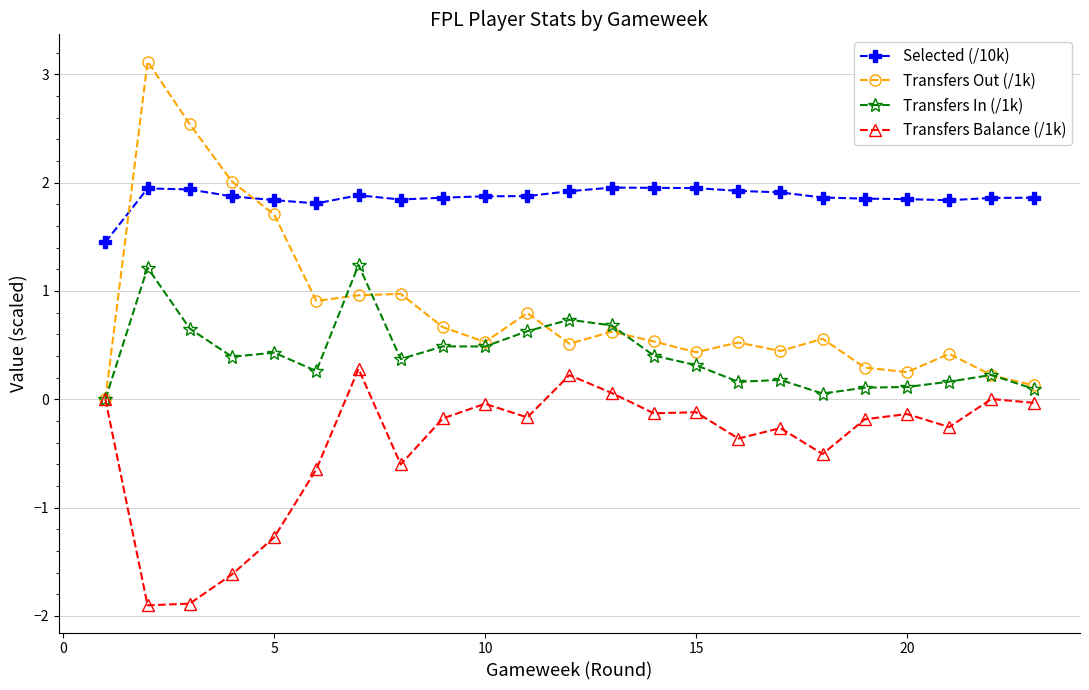

True or false: Transfers Balance (/1k) and Selected (/10k) cross at least once.

False